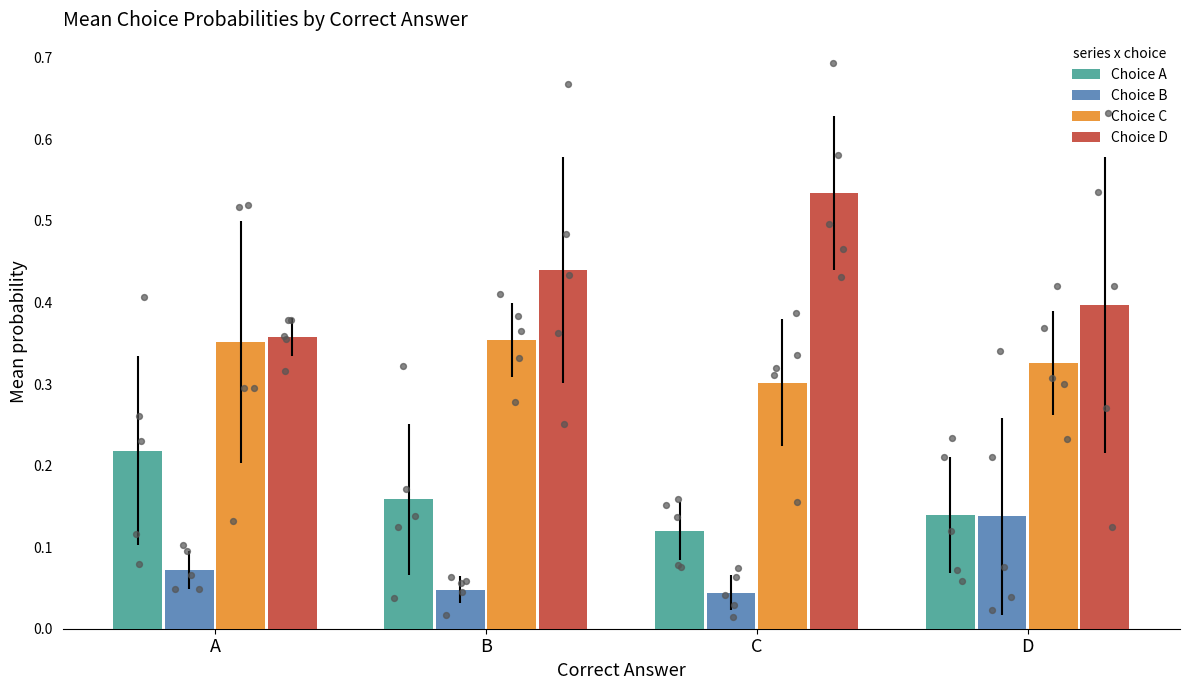

What is the total value across all series at B?

1.0